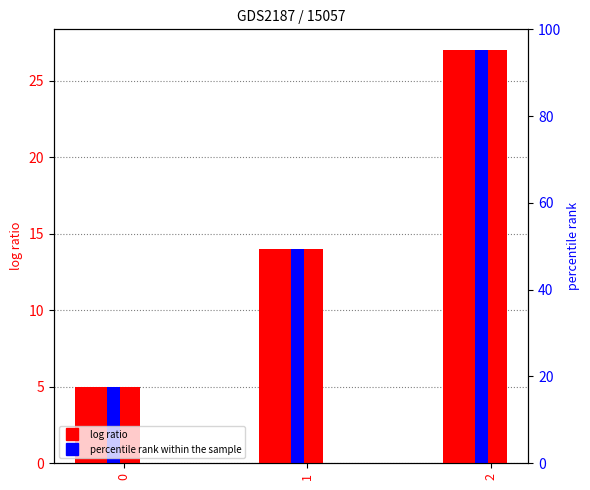

The percentile rank within the sample series shows 27 at 2. True or false?

True